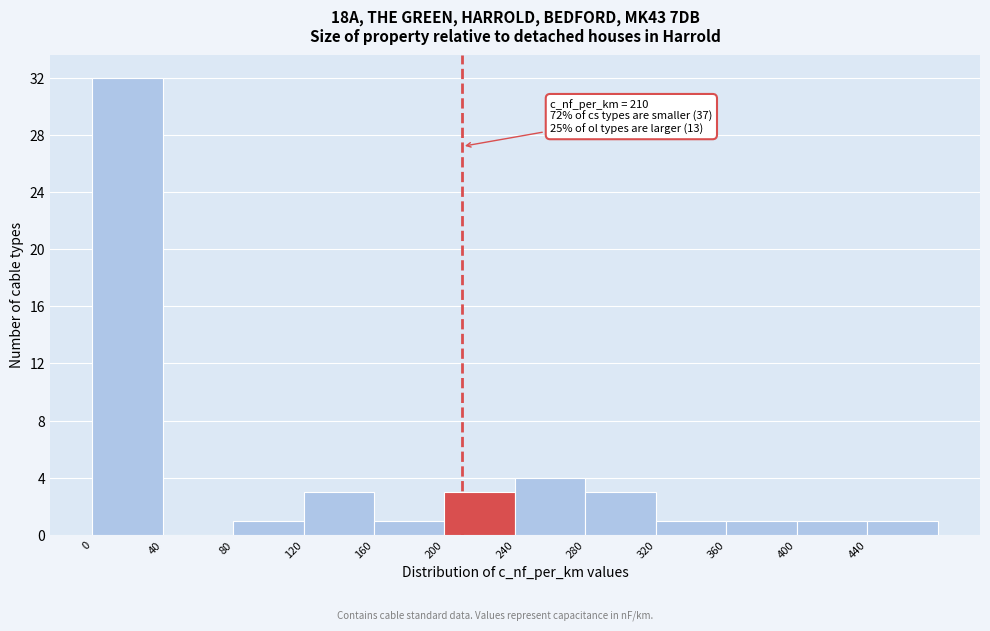

Over which range of the x-axis is the bar tallest?

0 to 40